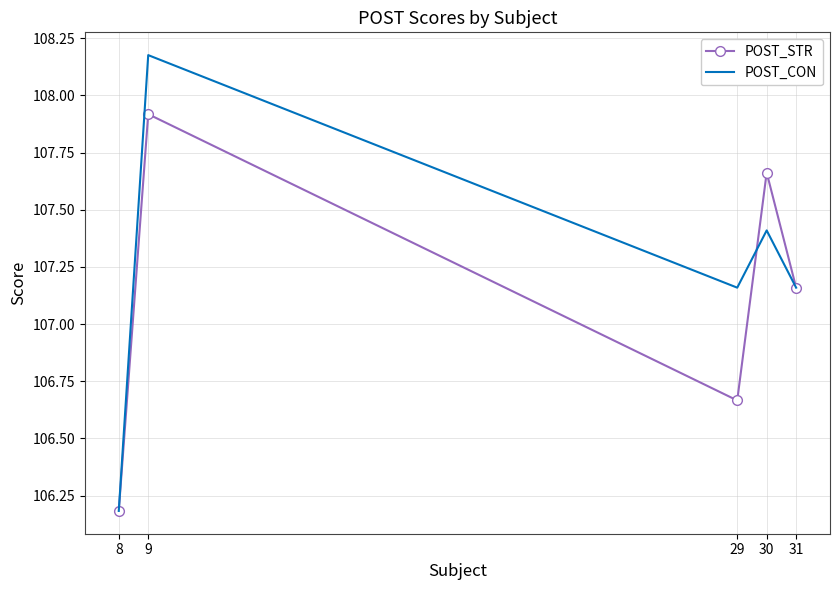

Between 30 and 31, which series saw the biggest shift?

POST_STR